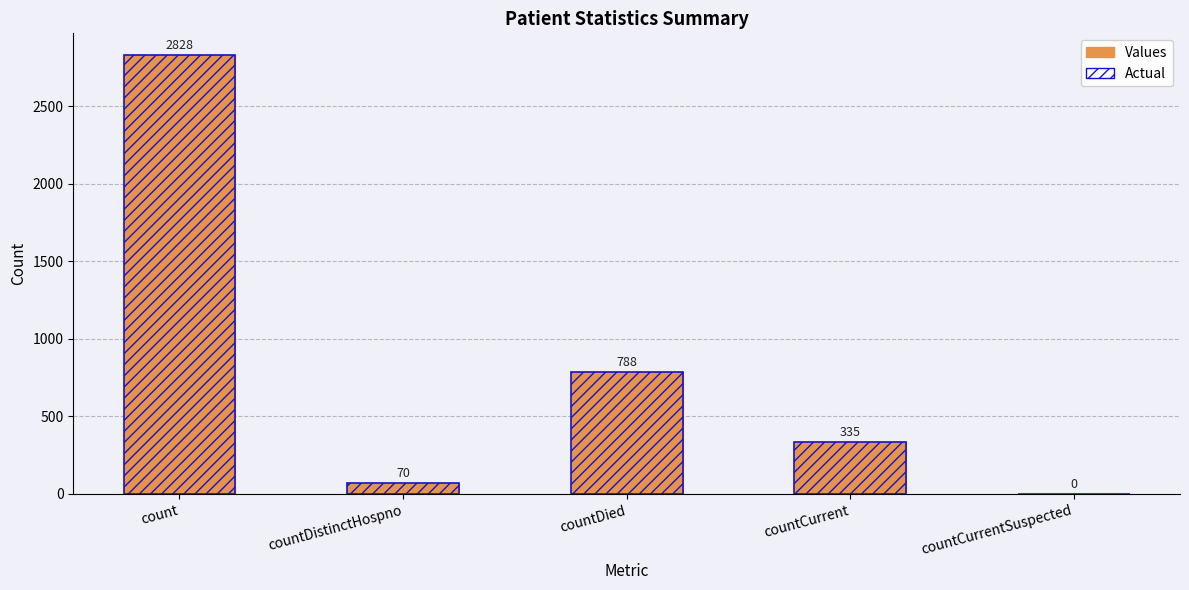

What is the label of the 2nd bar from the right?

countCurrent